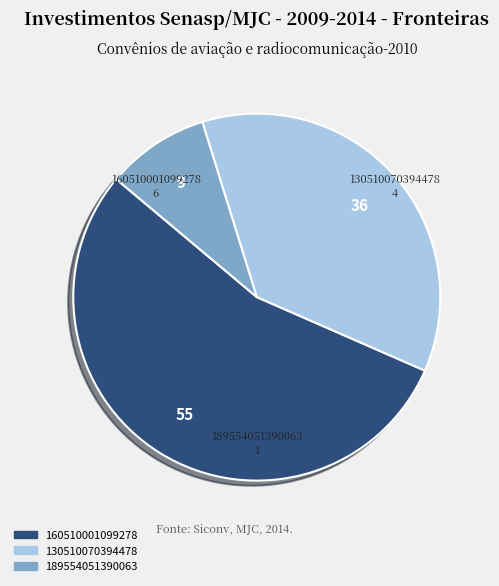

True or false: 130510070394478 accounts for 27% of the total.

False